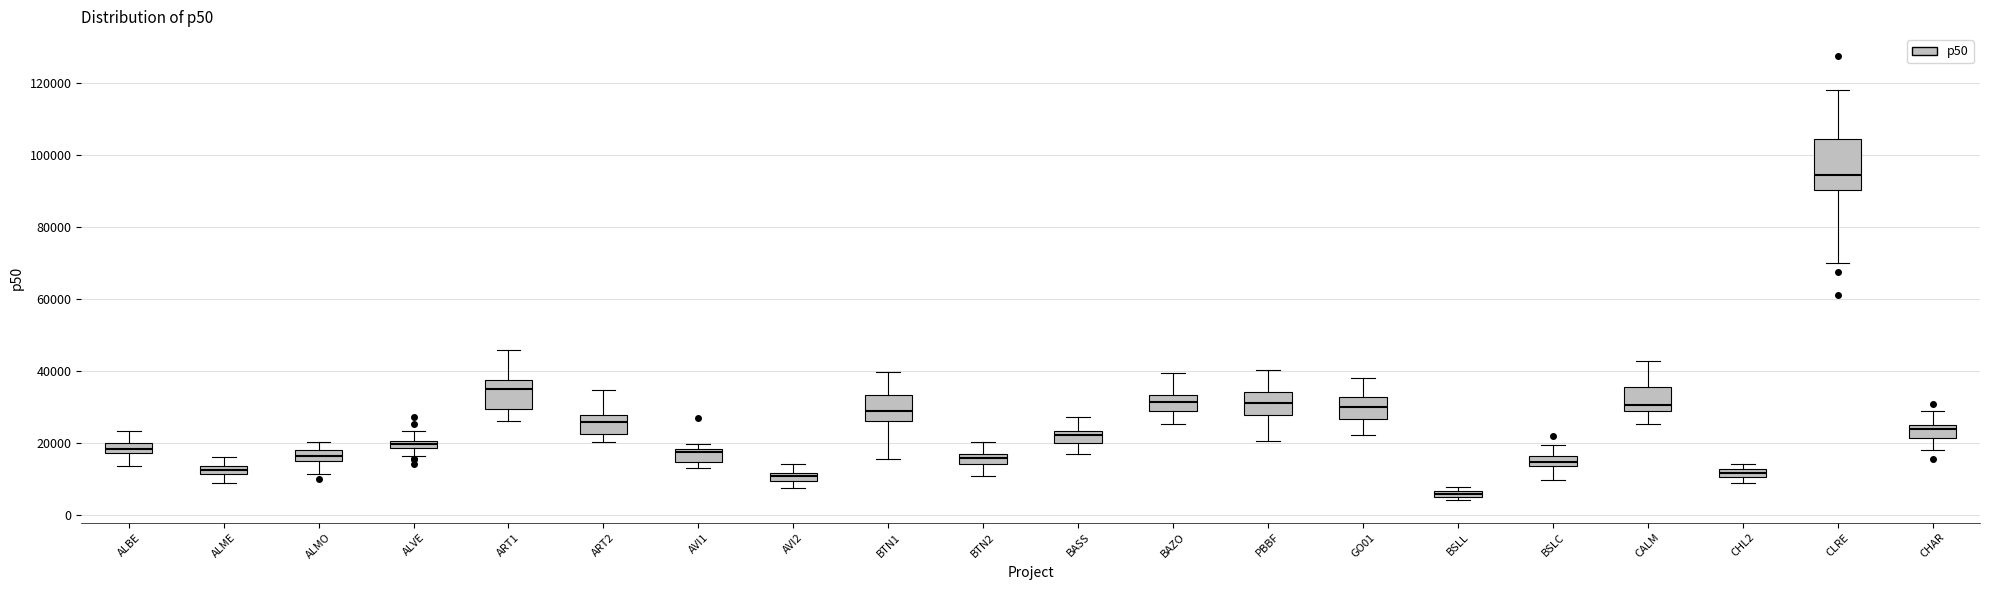

Where is the lower edge of the box for ALMO on the y-axis? The values are not printed on the chart, so give them approximately, as read against the axis.

16000